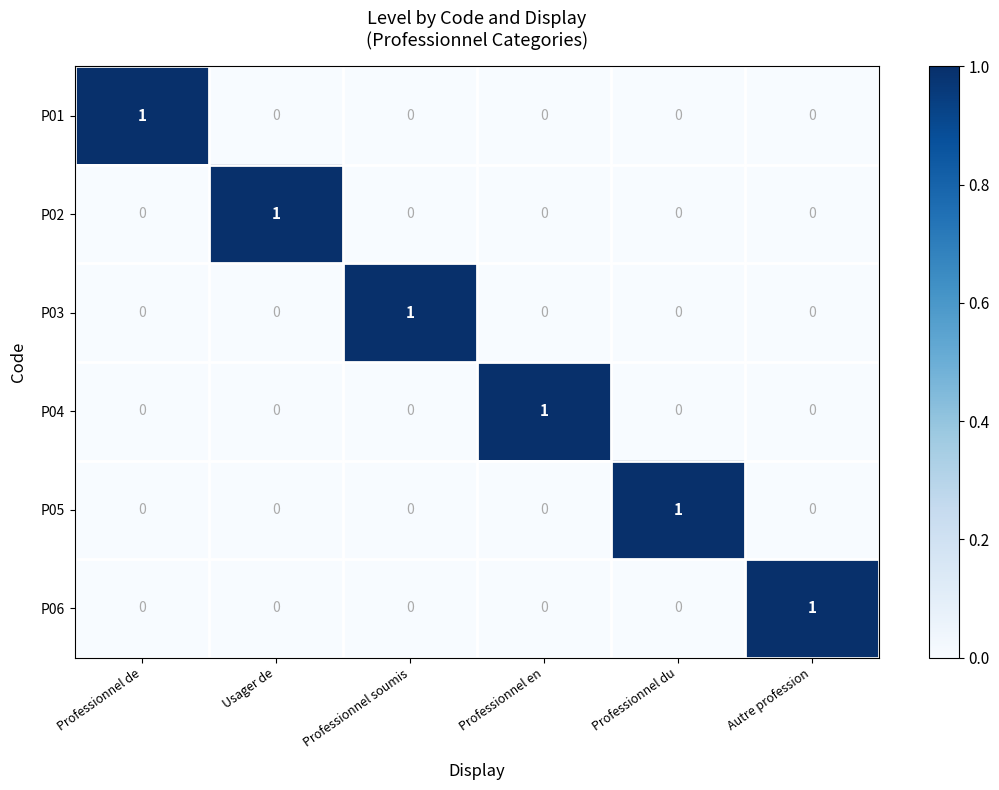

What is the difference between the highest and lowest values at Professionnel du?

1